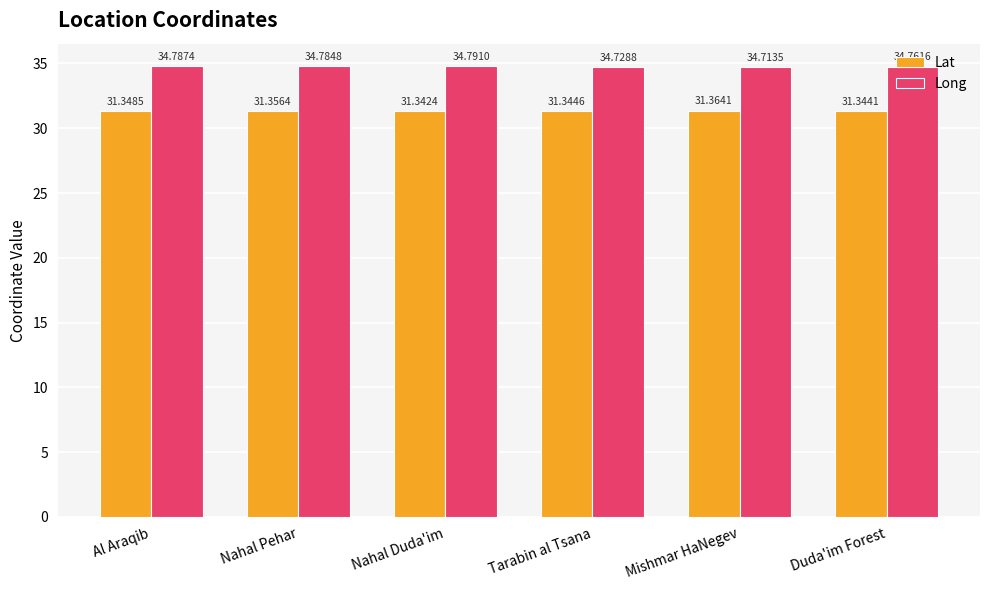

What is the label of the 1st bar from the right?

Duda'im Forest